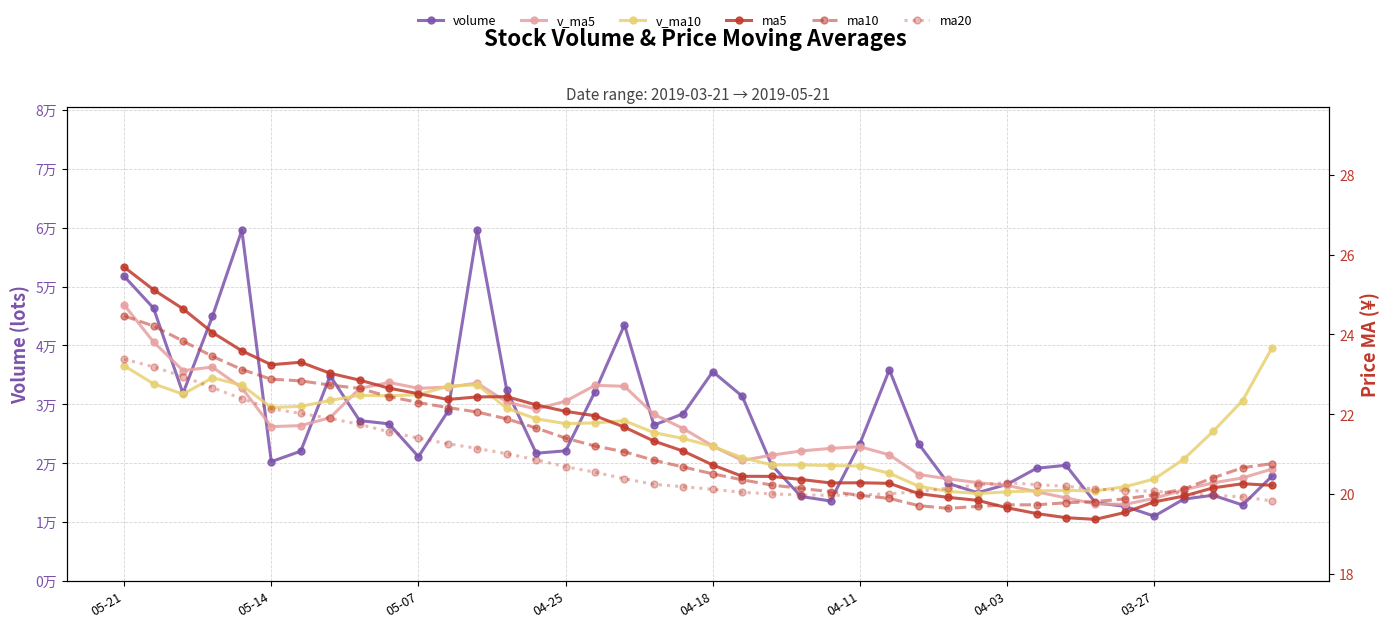

Does the chart display data point markers on the line(s)?

Yes